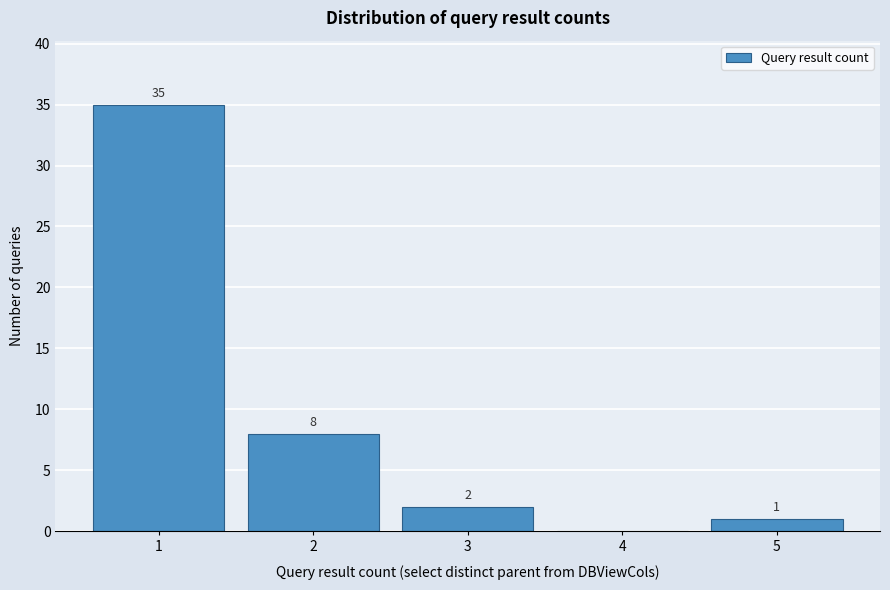

Reading left to right, extract all data points from this chart.

1=35	2=8	3=2	4=0	5=1